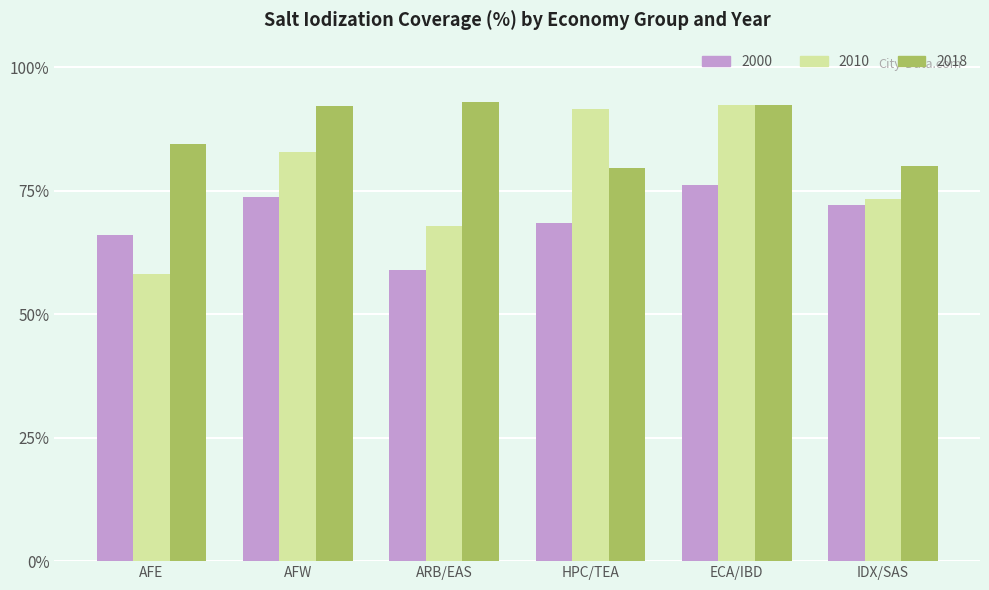

Which series changed the most between AFW and ARB/EAS?

2010